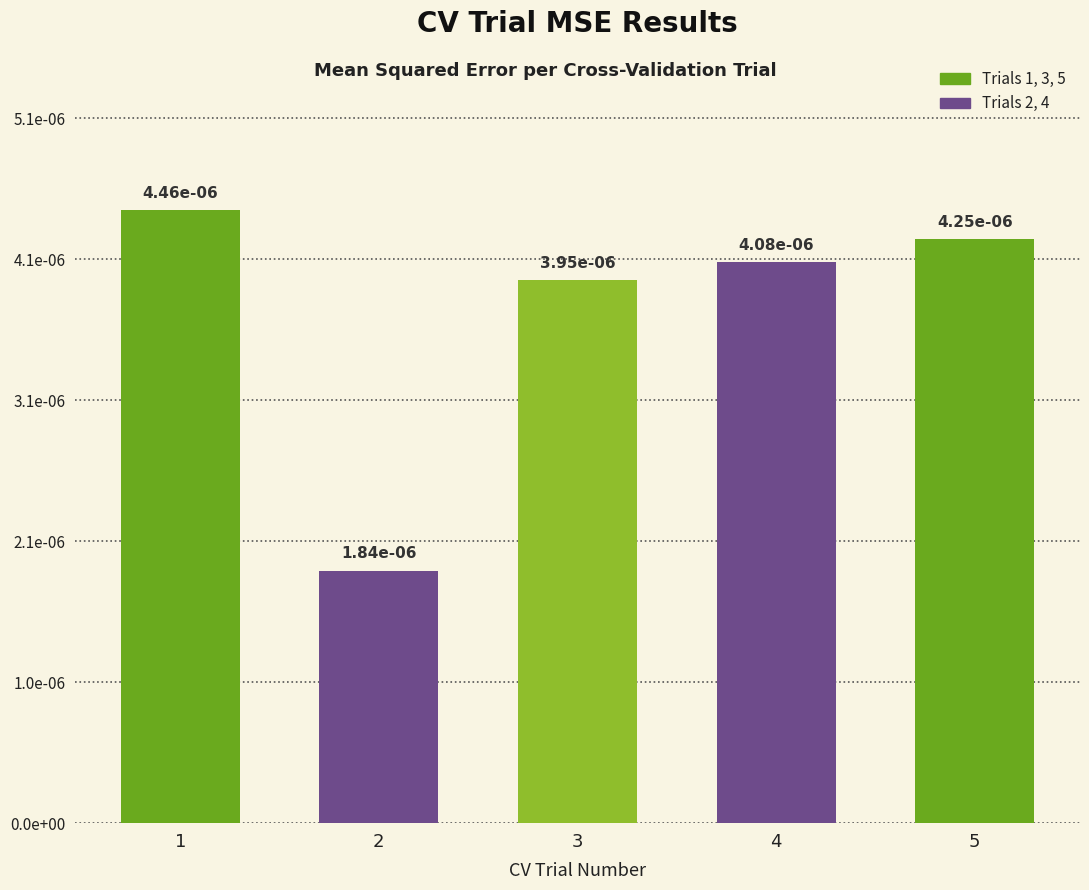

How many bars are there in total?

5